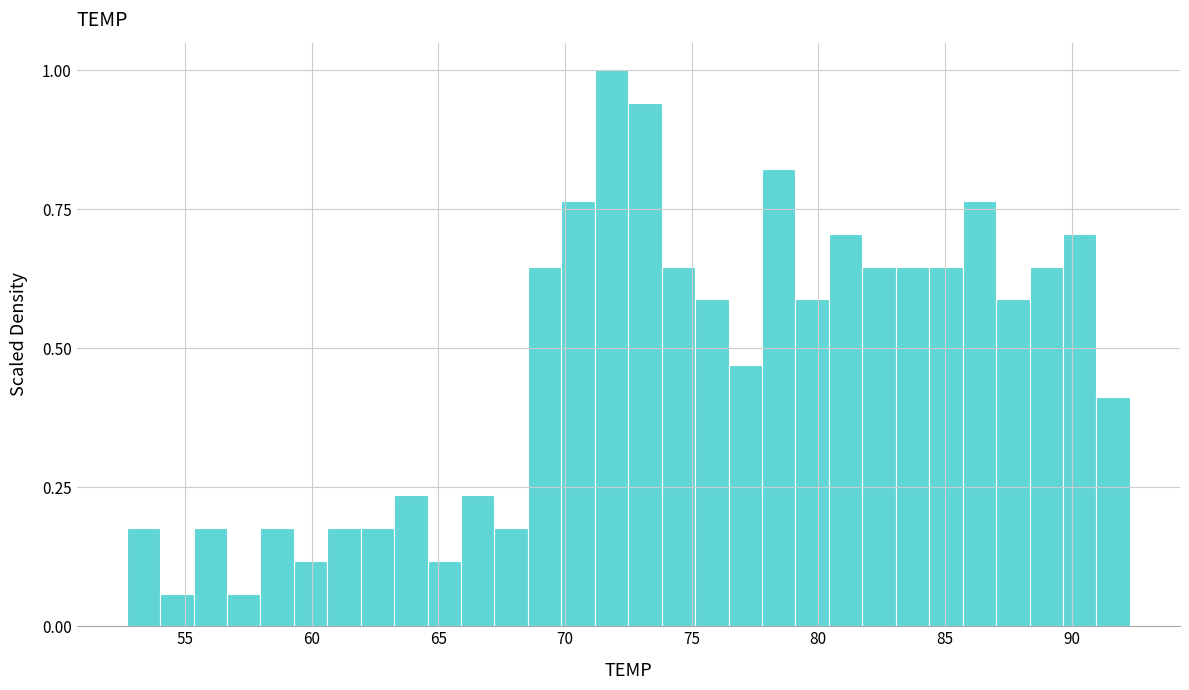

Read against the x-axis, roughly where is the centre of the tallest bar?

72.0